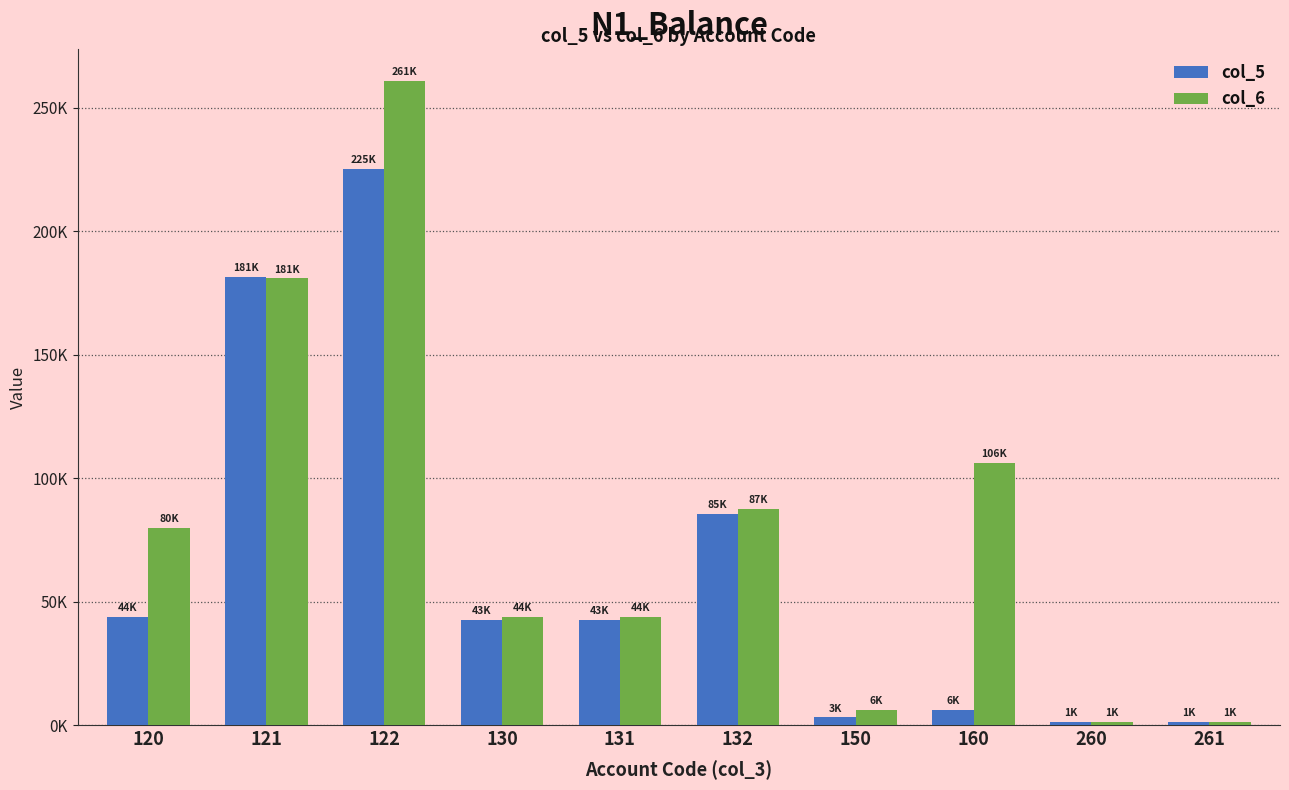

What are all the series names shown in the legend?

col_5, col_6